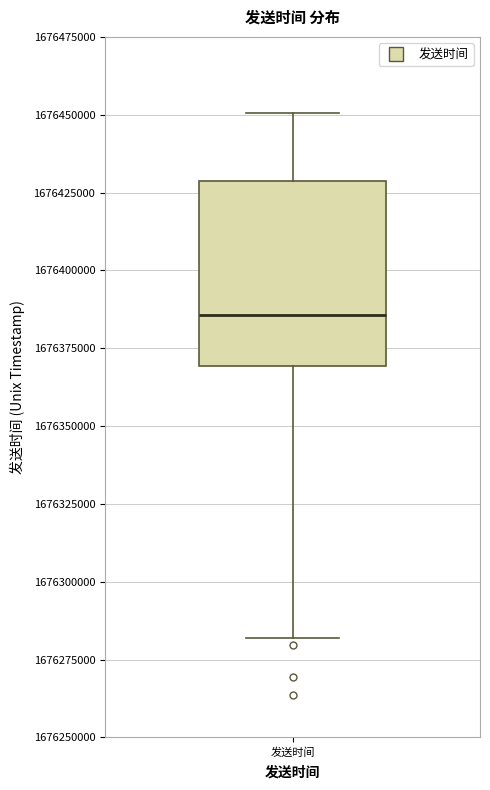

Read this box plot against the y-axis: the position of the median line, the range covered by the box, and the ends of both whiskers. The values are not printed on the chart, so give them approximately, as read against the axis.

median 1676385000, box 1676370000 to 1676430000, whiskers 1676280000 to 1676450000